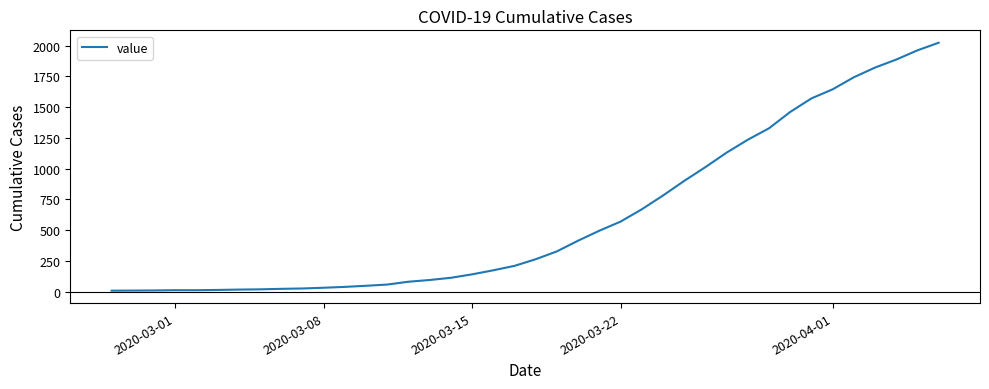

How many categories are shown in the chart?

40